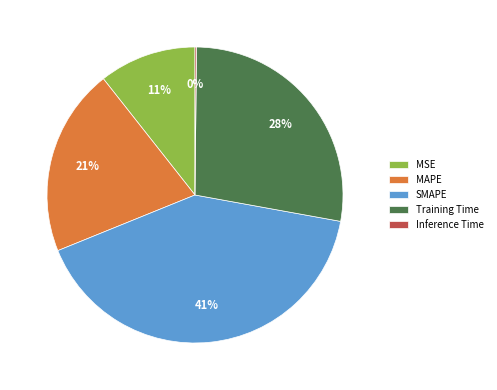

To the nearest percent, what portion does Training Time represent?

28%